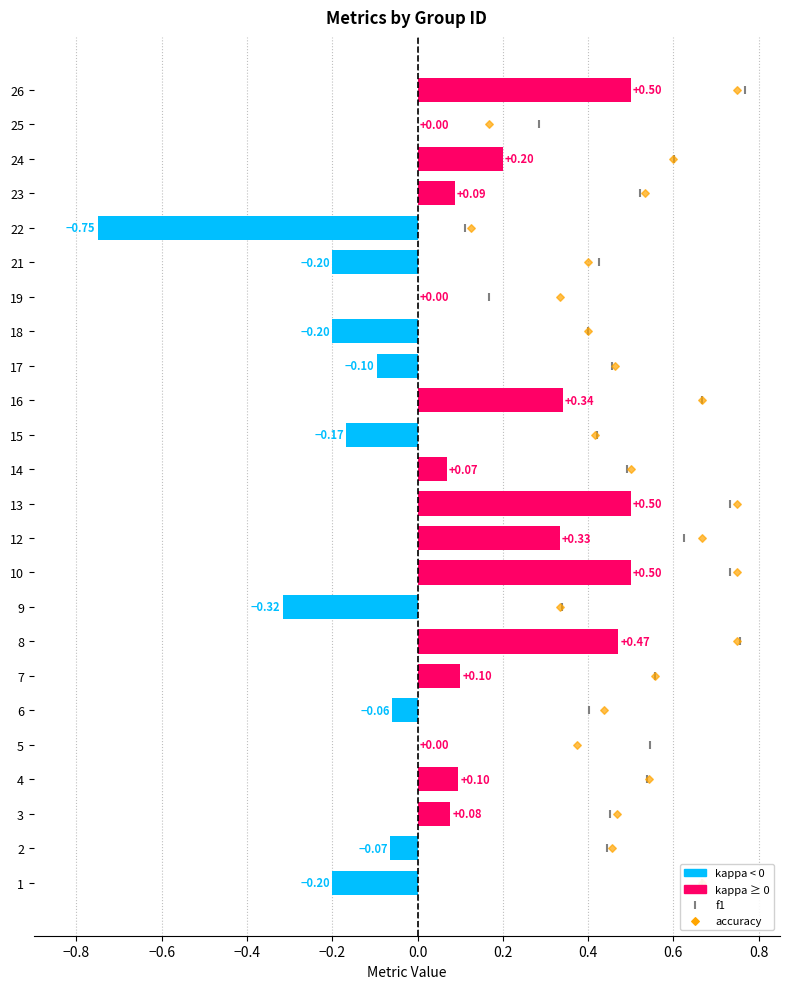

What are all the series names shown in the legend?

kappa, f1, accuracy